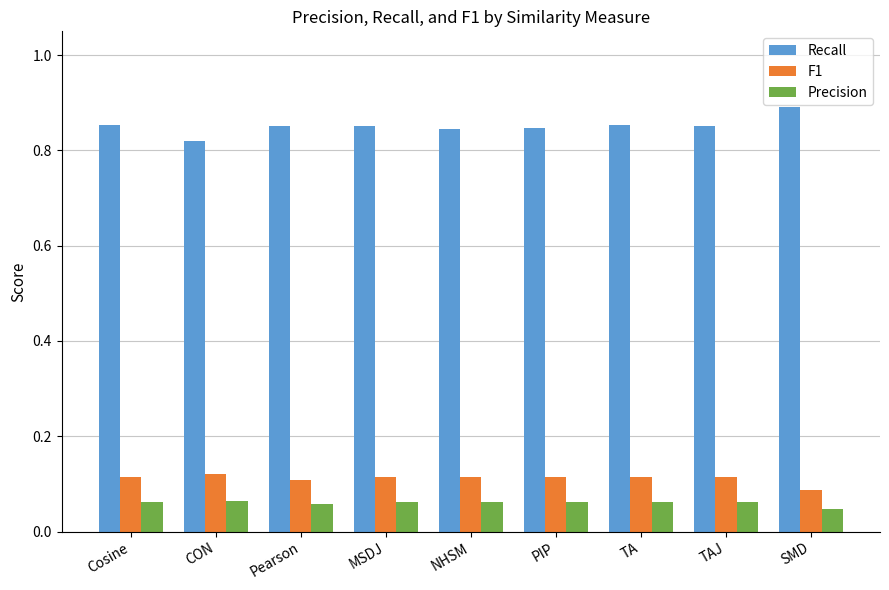

What position from the left is SMD?

9